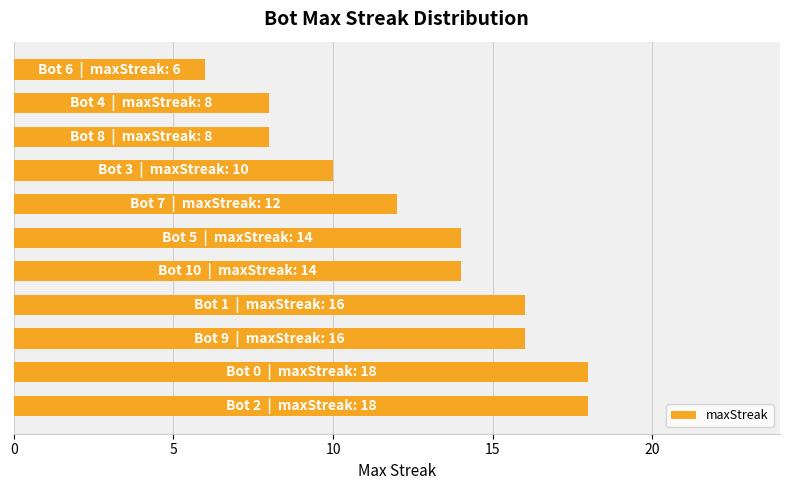

What is the difference between the maximum and minimum values?

12